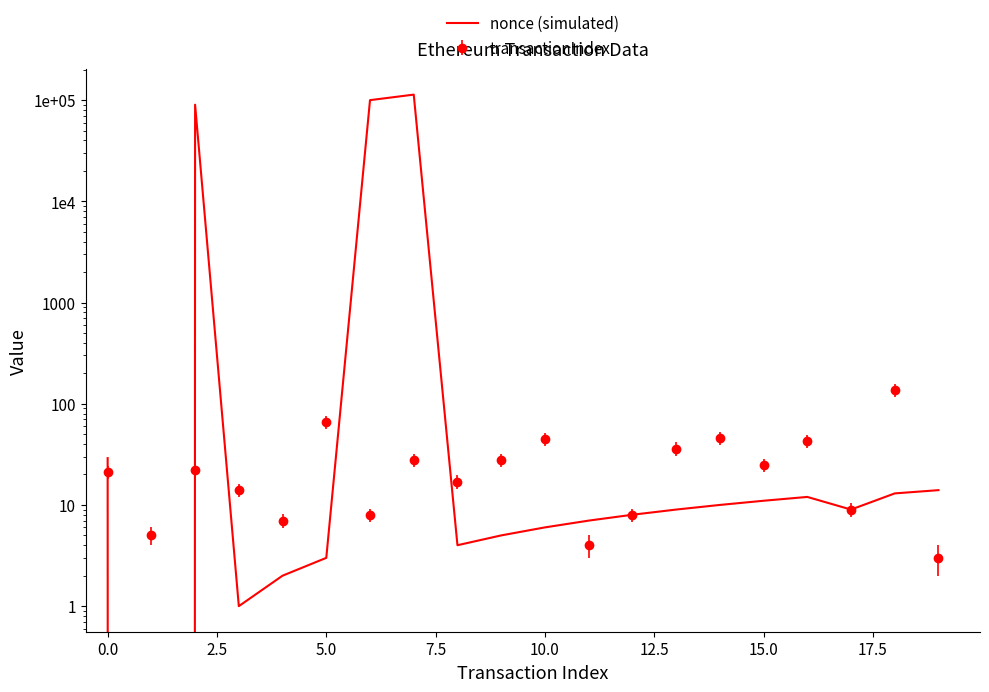

What is the average value?

15171